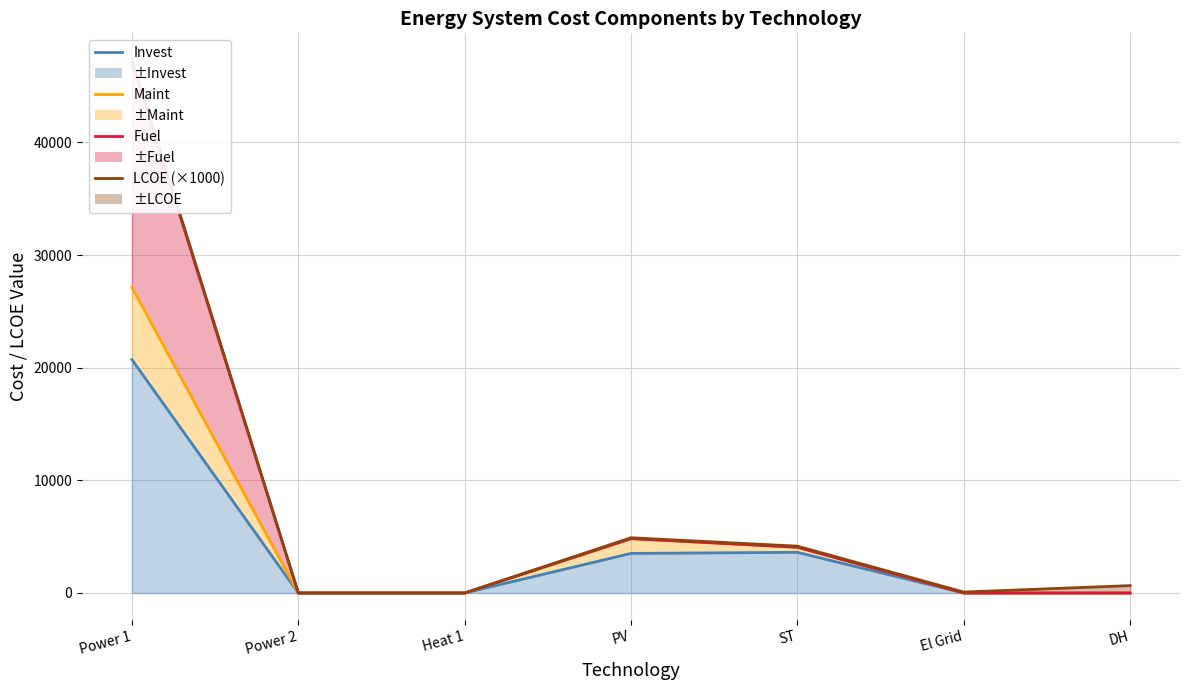

Which category has the highest value across all series?

Power 1